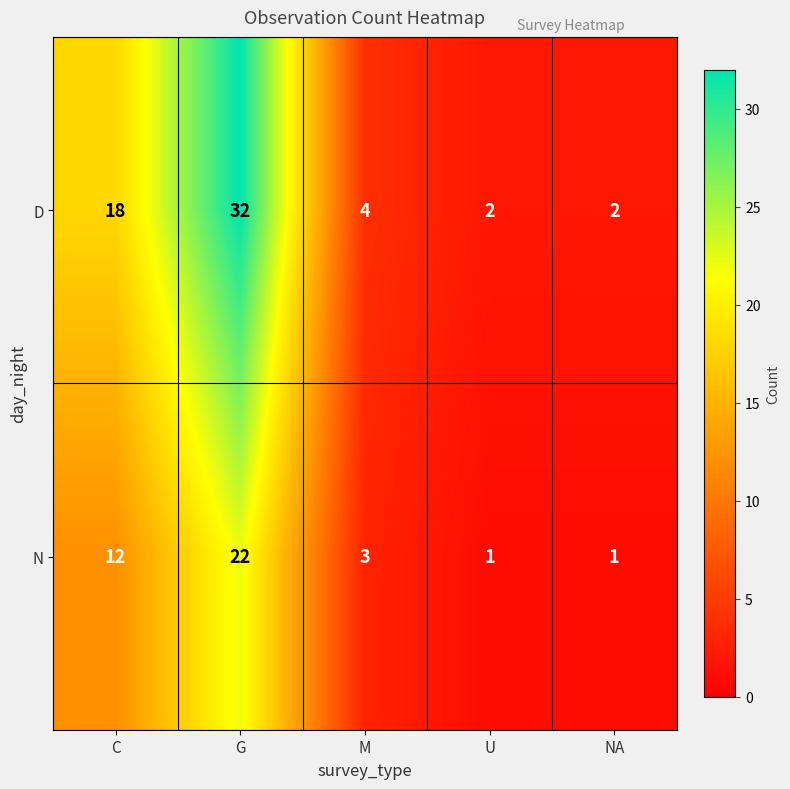

What is the total value across all series at U?

3